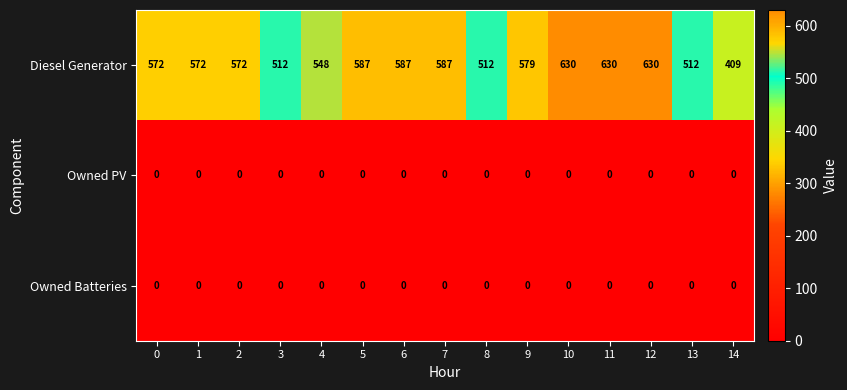

Which series has the largest range (max minus min)?

Diesel Generator